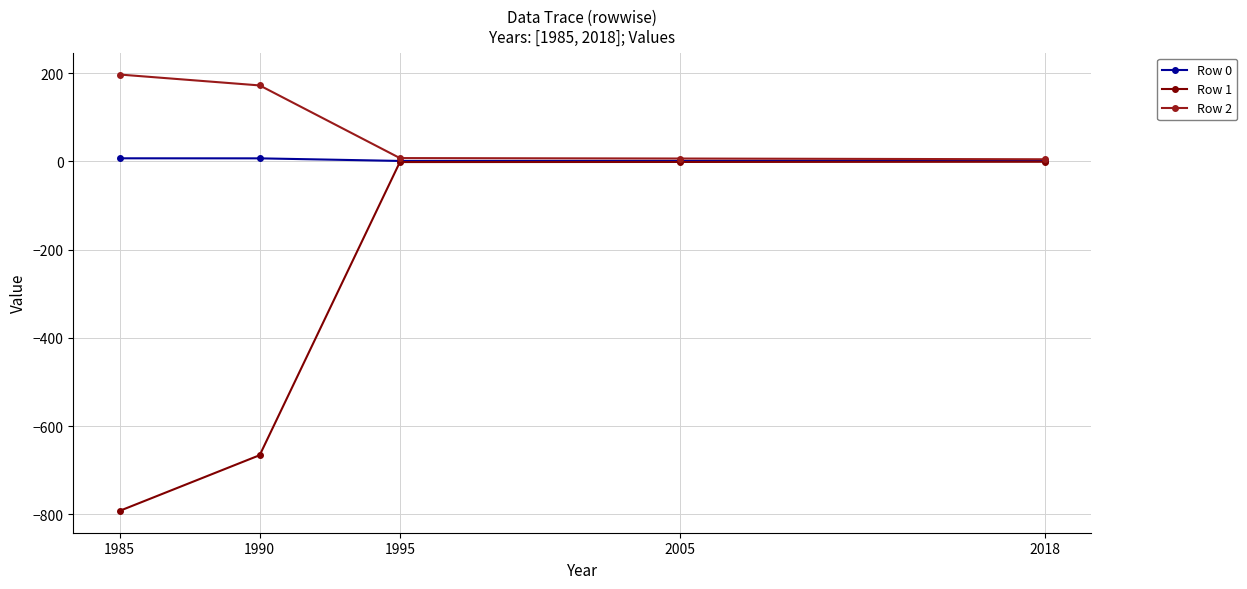

What is the highest value of the Row 2 series?

197.0